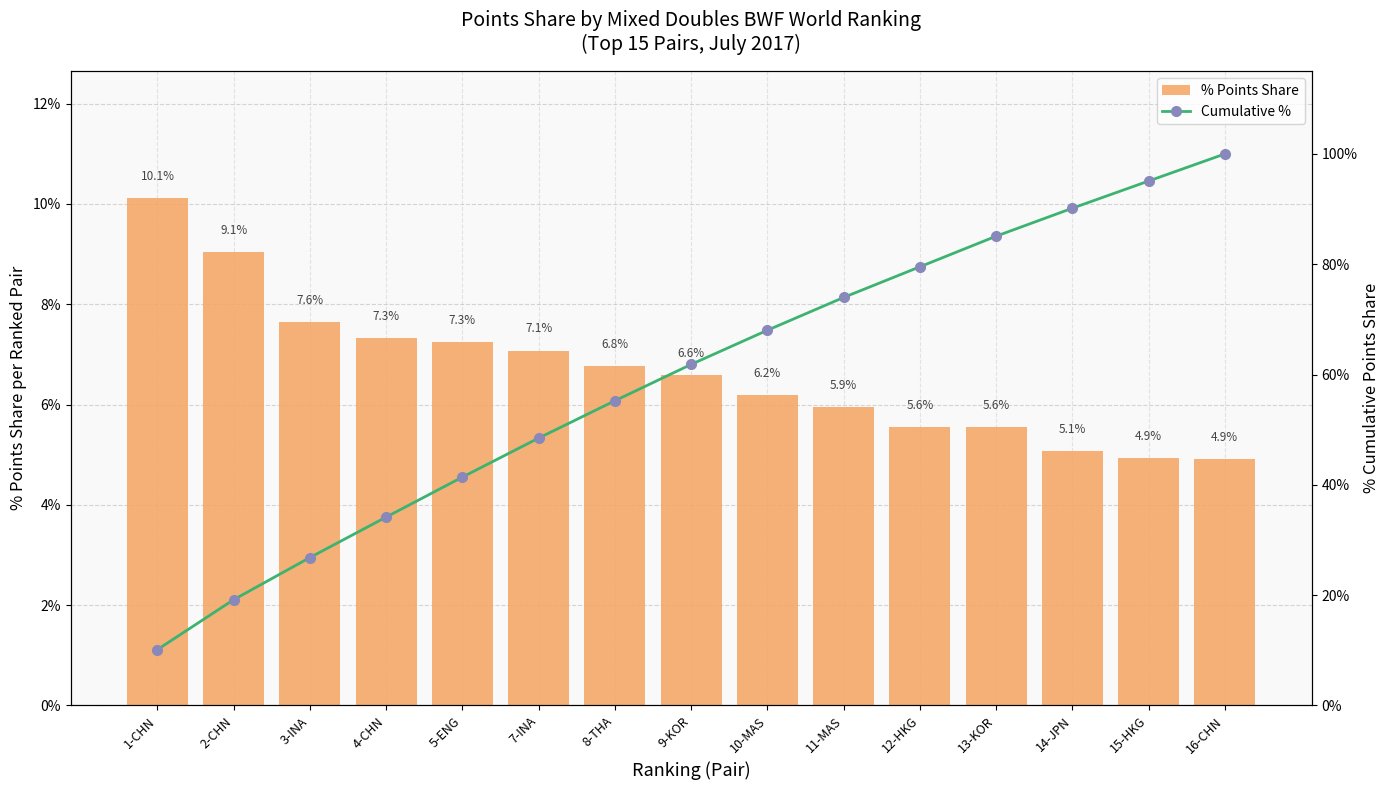

What is the spread (max minus min) of values at 3-INA?

19.2